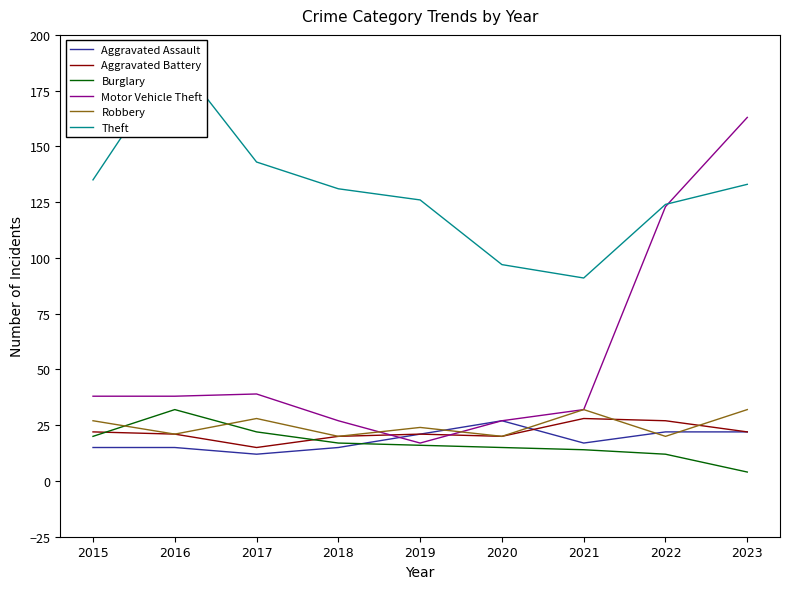

Reading left to right, extract all data points from this chart.

Aggravated Assault: 15	15	12	15	21	27	17	22	22
Aggravated Battery: 22	21	15	20	21	20	28	27	22
Burglary: 20	32	22	17	16	15	14	12	4
Motor Vehicle Theft: 38	38	39	27	17	27	32	123	163
Robbery: 27	21	28	20	24	20	32	20	32
Theft: 135	190	143	131	126	97	91	124	133